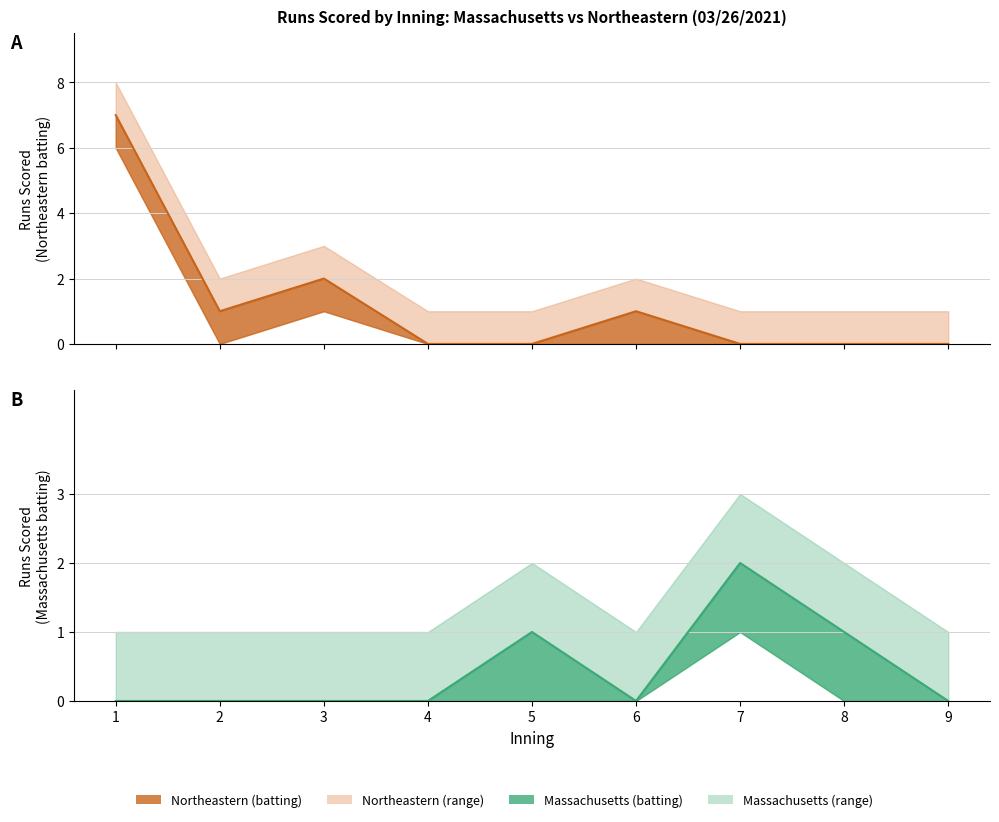

Count the Northeastern (batting) values in the range 0 to 1.

7